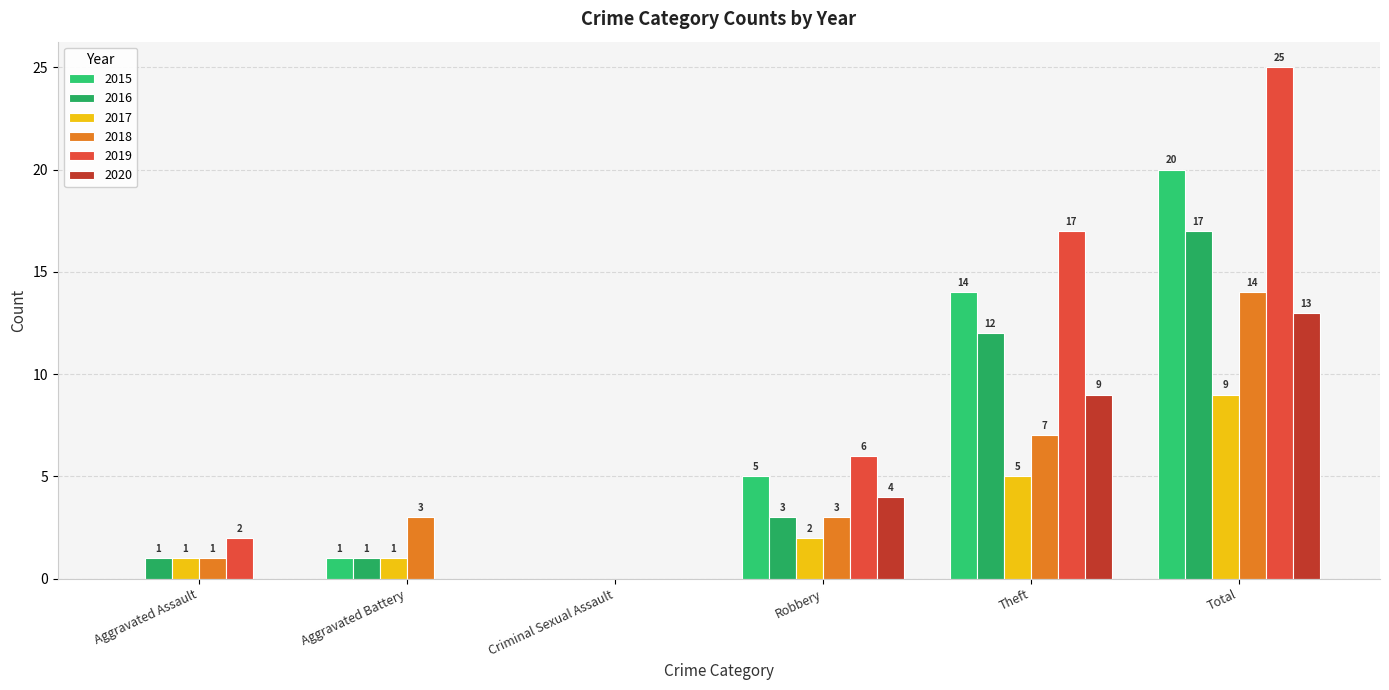

What are all the series names shown in the legend?

2015, 2016, 2017, 2018, 2019, 2020